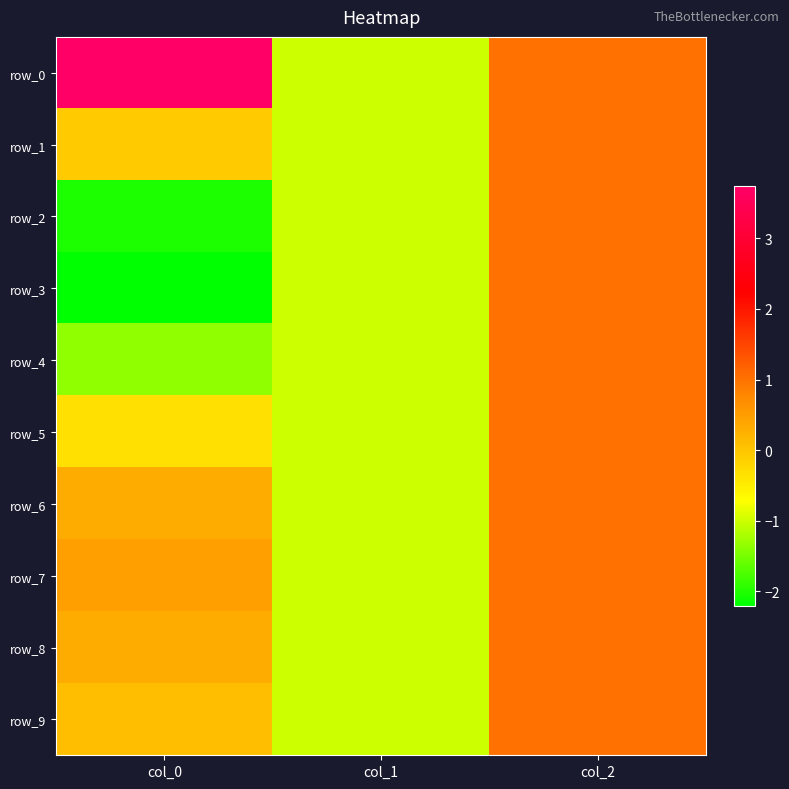

Reading left to right, list all the values displayed in this chart.

row_0: col_0=3.7	col_1=-1.0	col_2=1.0
row_1: col_0=-0.1	col_1=-1.0	col_2=1.0
row_2: col_0=-2.0	col_1=-1.0	col_2=1.0
row_3: col_0=-2.2	col_1=-1.0	col_2=1.0
row_4: col_0=-1.3	col_1=-1.0	col_2=1.0
row_5: col_0=-0.3	col_1=-1.0	col_2=1.0
row_6: col_0=0.3	col_1=-1.0	col_2=1.0
row_7: col_0=0.5	col_1=-1.0	col_2=1.0
row_8: col_0=0.3	col_1=-1.0	col_2=1.0
row_9: col_0=0.1	col_1=-1.0	col_2=1.0